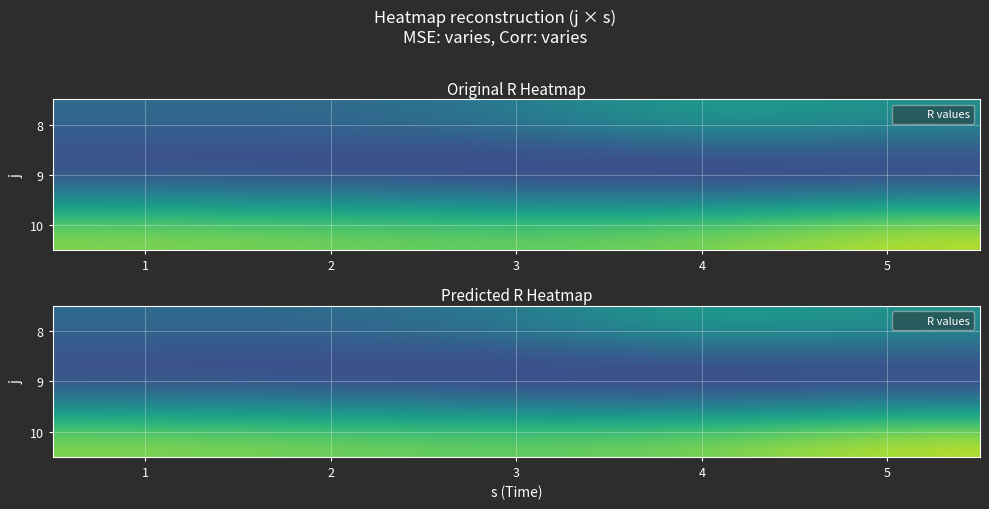

What is the total value across all series at 5?

148.8